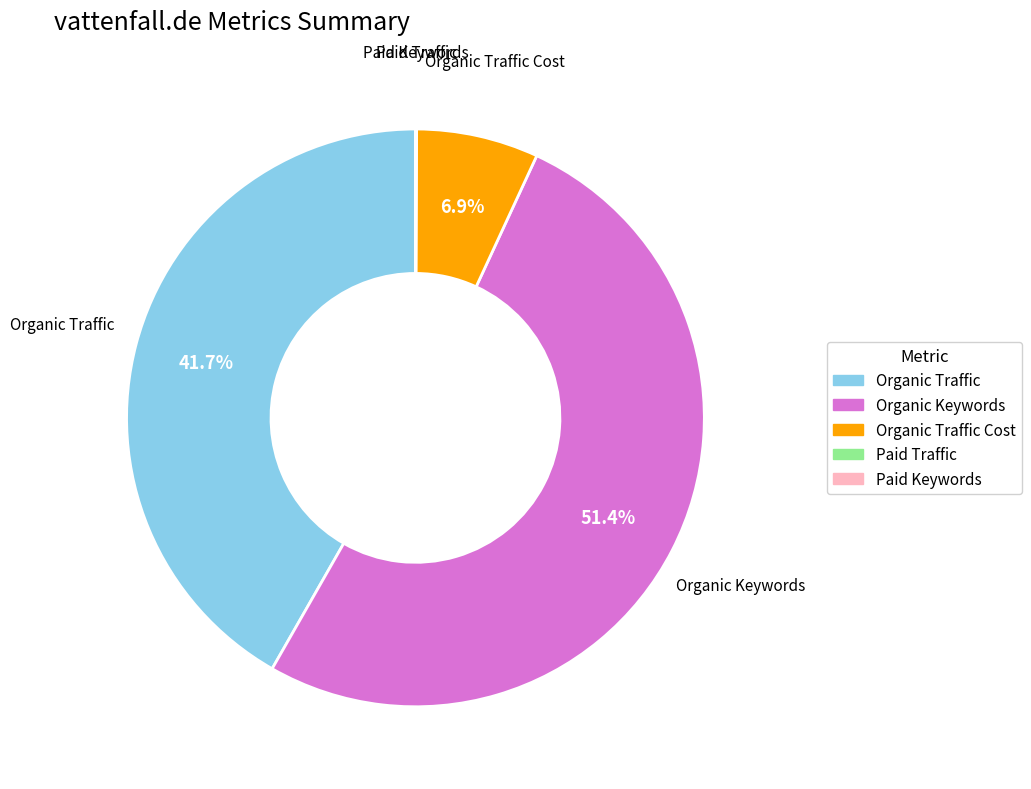

Is there any slice that represents more than half of the pie?

Yes